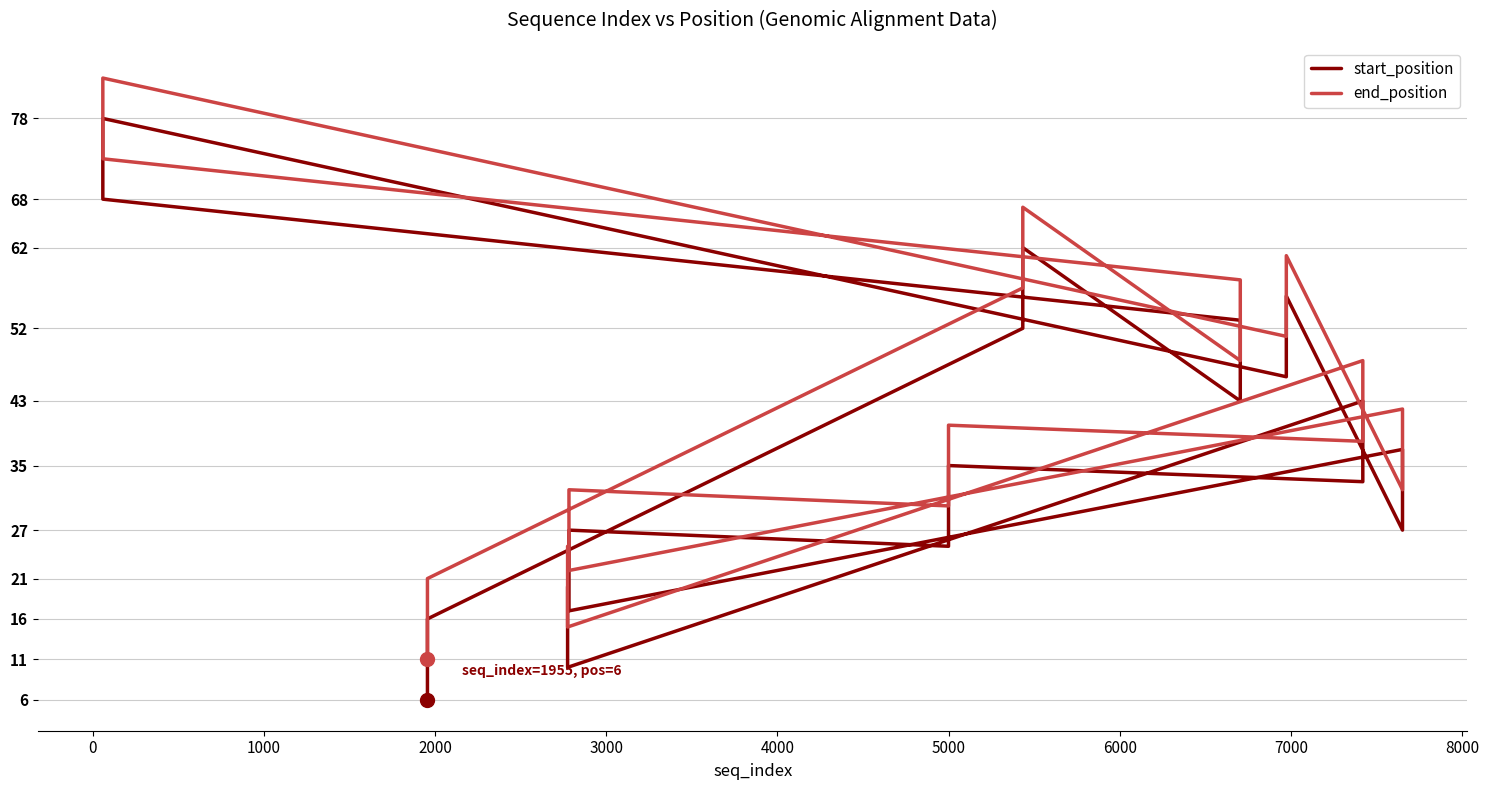

True or false: start_position and end_position cross at least once.

False